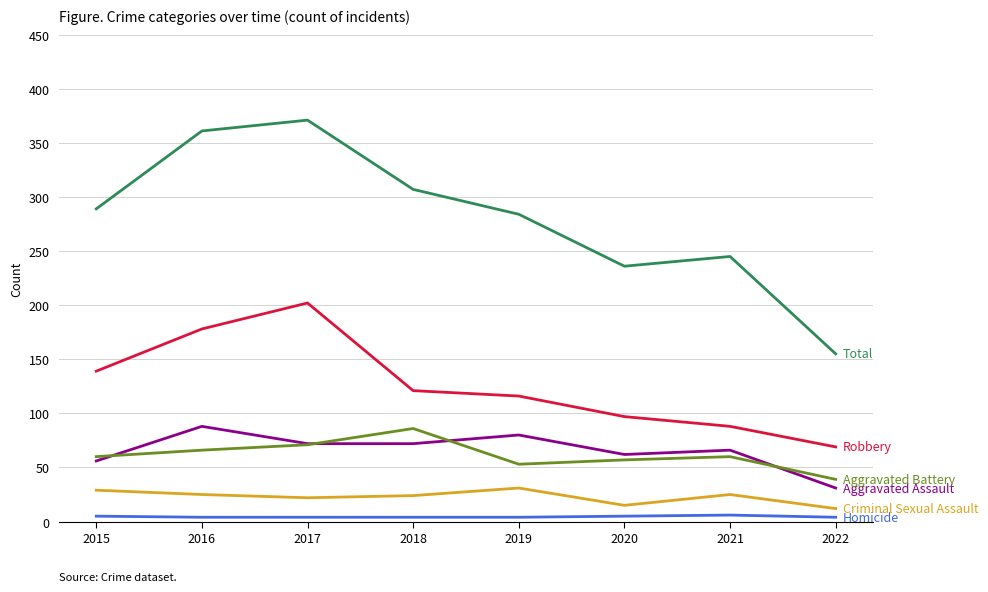

Which label corresponds to the largest value in the chart?

2017